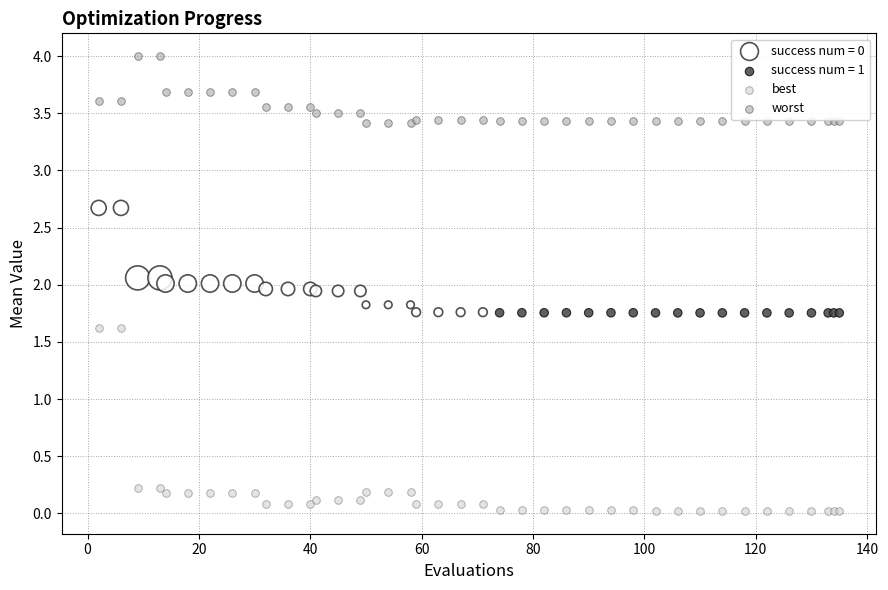

Which series contains the highest Y value?

worst